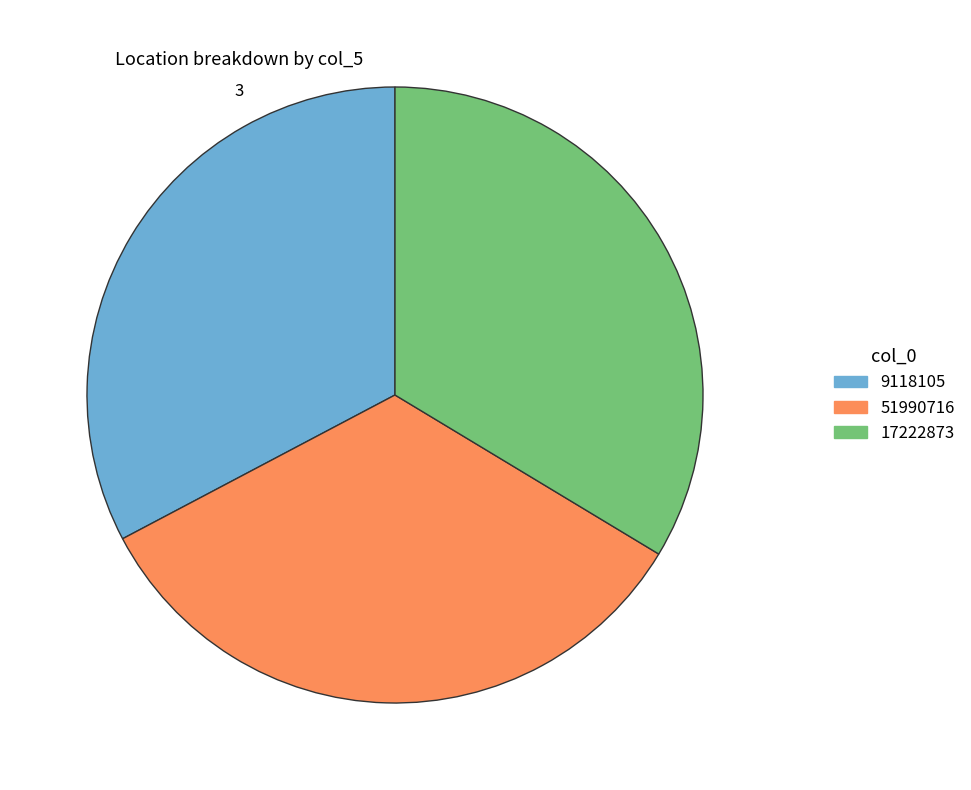

Count the number of slices in the pie.

3